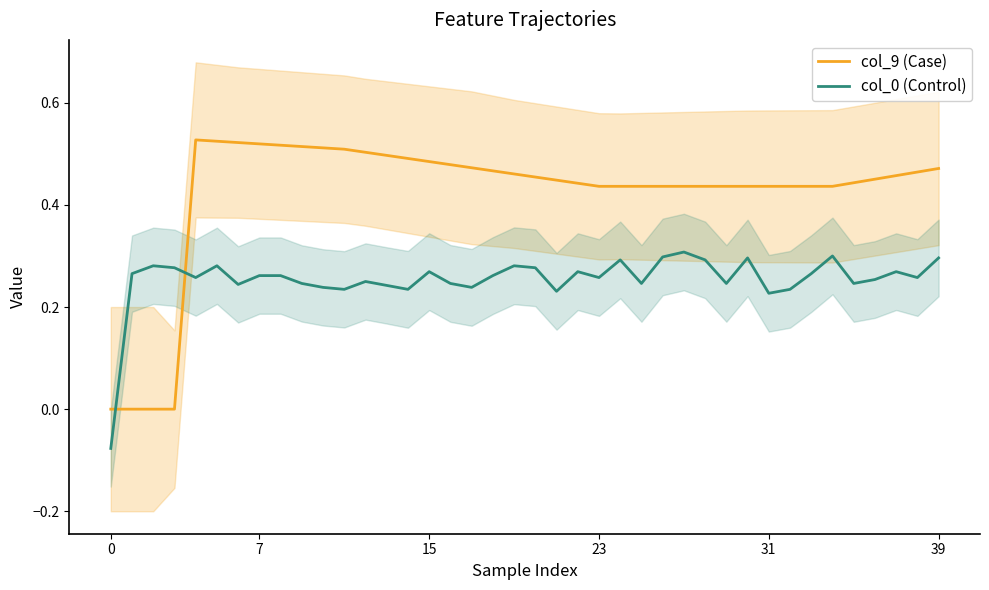

What are all the series names shown in the legend?

col_9 (Case), col_0 (Control)